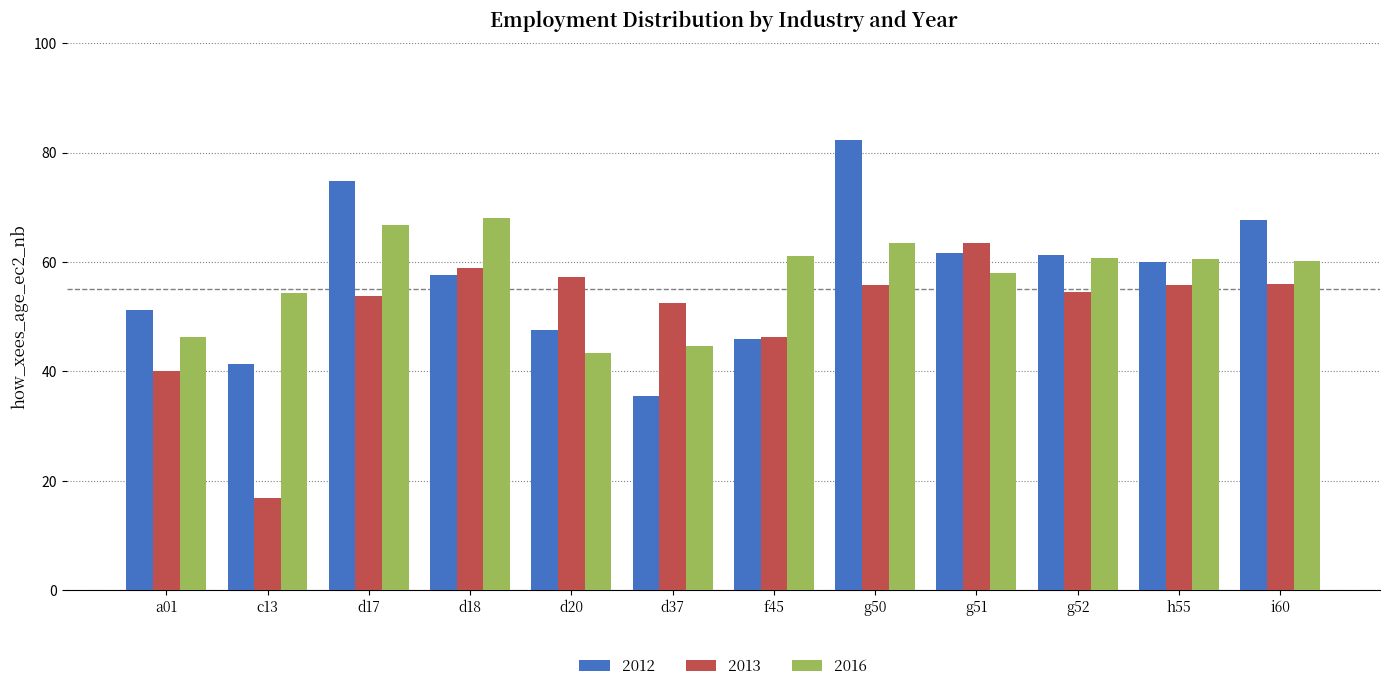

What is the spread (max minus min) of values at g52?

6.8